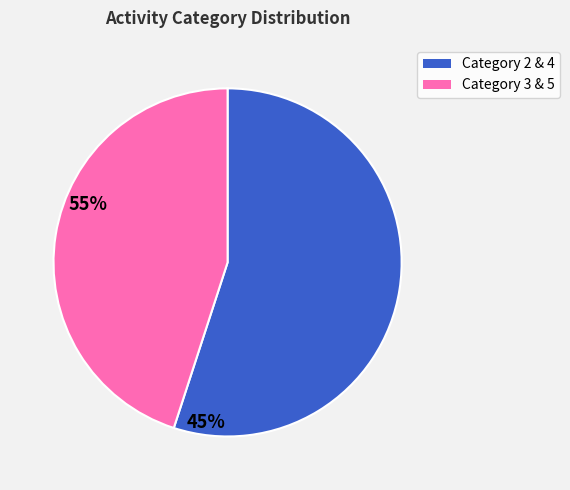

Is there any slice that represents more than half of the pie?

Yes